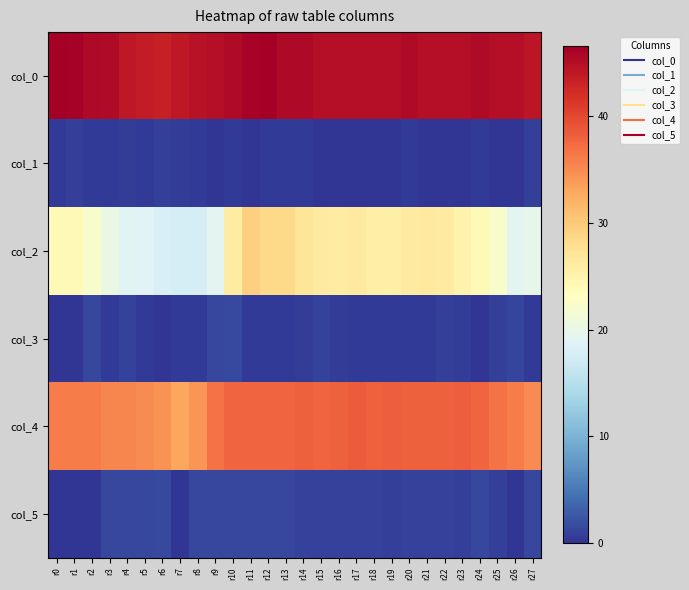

Between r0 and r19, which is larger?

r0